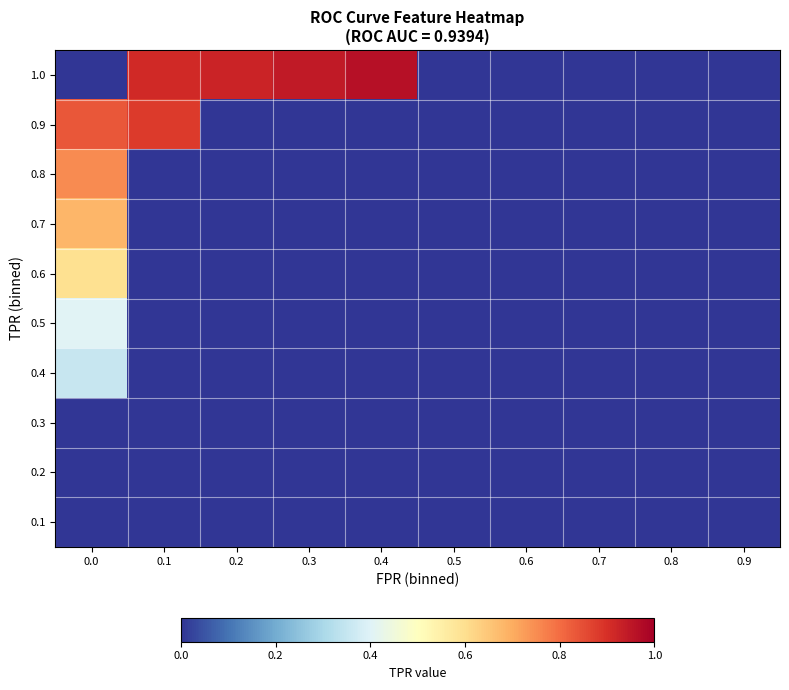

Reading left to right, list all the values displayed in this chart.

1.0: 0.0=0.0	0.1=0.9	0.2=0.9	0.3=0.9	0.4=1.0	0.5=0.0	0.6=0.0	0.7=0.0	0.8=0.0	0.9=0.0
0.9: 0.0=0.8	0.1=0.9	0.2=0.0	0.3=0.0	0.4=0.0	0.5=0.0	0.6=0.0	0.7=0.0	0.8=0.0	0.9=0.0
0.8: 0.0=0.8	0.1=0.0	0.2=0.0	0.3=0.0	0.4=0.0	0.5=0.0	0.6=0.0	0.7=0.0	0.8=0.0	0.9=0.0
0.7: 0.0=0.7	0.1=0.0	0.2=0.0	0.3=0.0	0.4=0.0	0.5=0.0	0.6=0.0	0.7=0.0	0.8=0.0	0.9=0.0
0.6: 0.0=0.6	0.1=0.0	0.2=0.0	0.3=0.0	0.4=0.0	0.5=0.0	0.6=0.0	0.7=0.0	0.8=0.0	0.9=0.0
0.5: 0.0=0.4	0.1=0.0	0.2=0.0	0.3=0.0	0.4=0.0	0.5=0.0	0.6=0.0	0.7=0.0	0.8=0.0	0.9=0.0
0.4: 0.0=0.4	0.1=0.0	0.2=0.0	0.3=0.0	0.4=0.0	0.5=0.0	0.6=0.0	0.7=0.0	0.8=0.0	0.9=0.0
0.3: 0.0=0.0	0.1=0.0	0.2=0.0	0.3=0.0	0.4=0.0	0.5=0.0	0.6=0.0	0.7=0.0	0.8=0.0	0.9=0.0
0.2: 0.0=0.0	0.1=0.0	0.2=0.0	0.3=0.0	0.4=0.0	0.5=0.0	0.6=0.0	0.7=0.0	0.8=0.0	0.9=0.0
0.1: 0.0=0.0	0.1=0.0	0.2=0.0	0.3=0.0	0.4=0.0	0.5=0.0	0.6=0.0	0.7=0.0	0.8=0.0	0.9=0.0